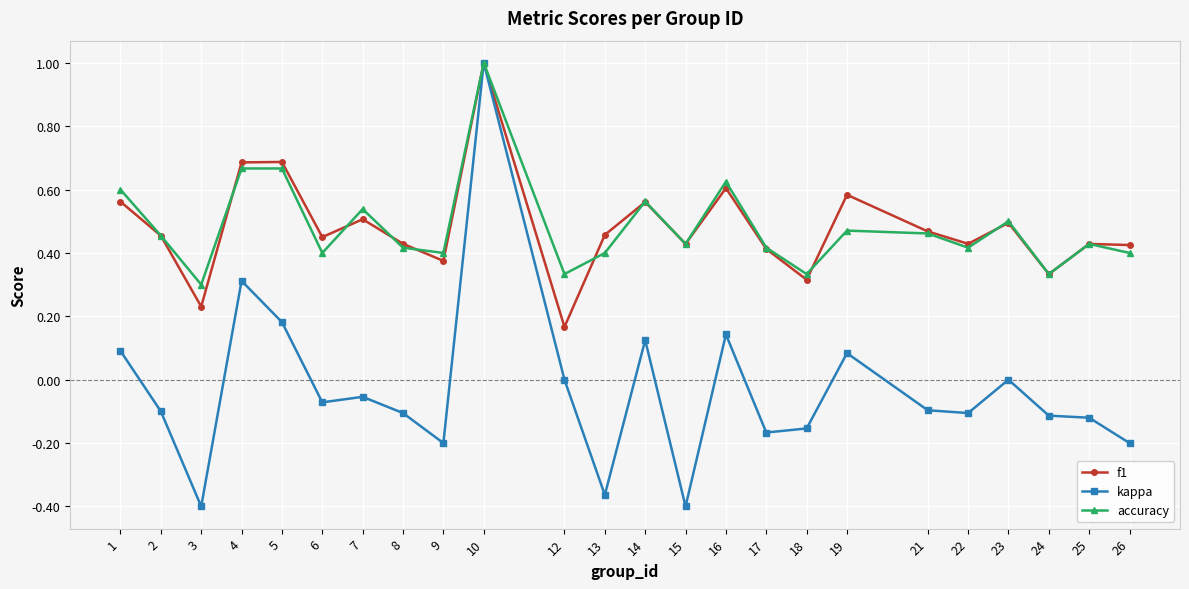

What is the highest value of the kappa series?

1.0